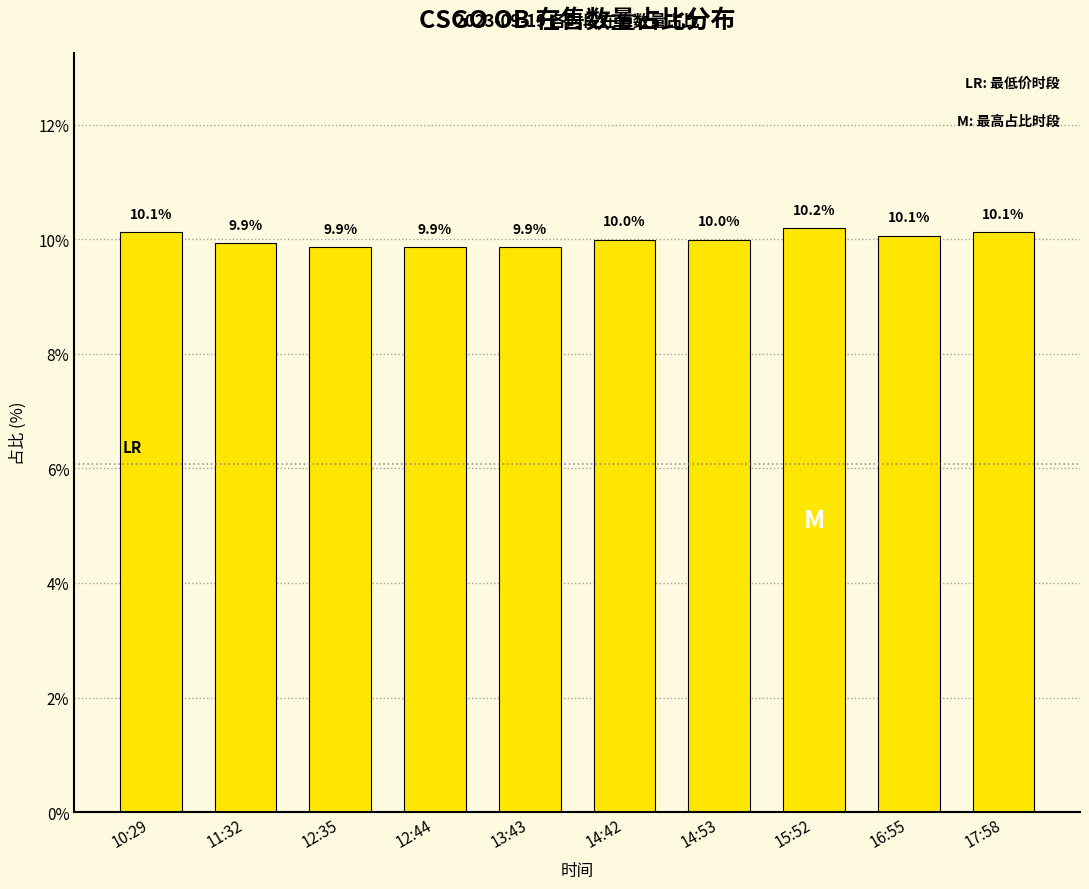

Reading left to right, list all the values displayed in this chart.

10.1	9.9	9.9	9.9	9.9	10.0	10.0	10.2	10.1	10.1